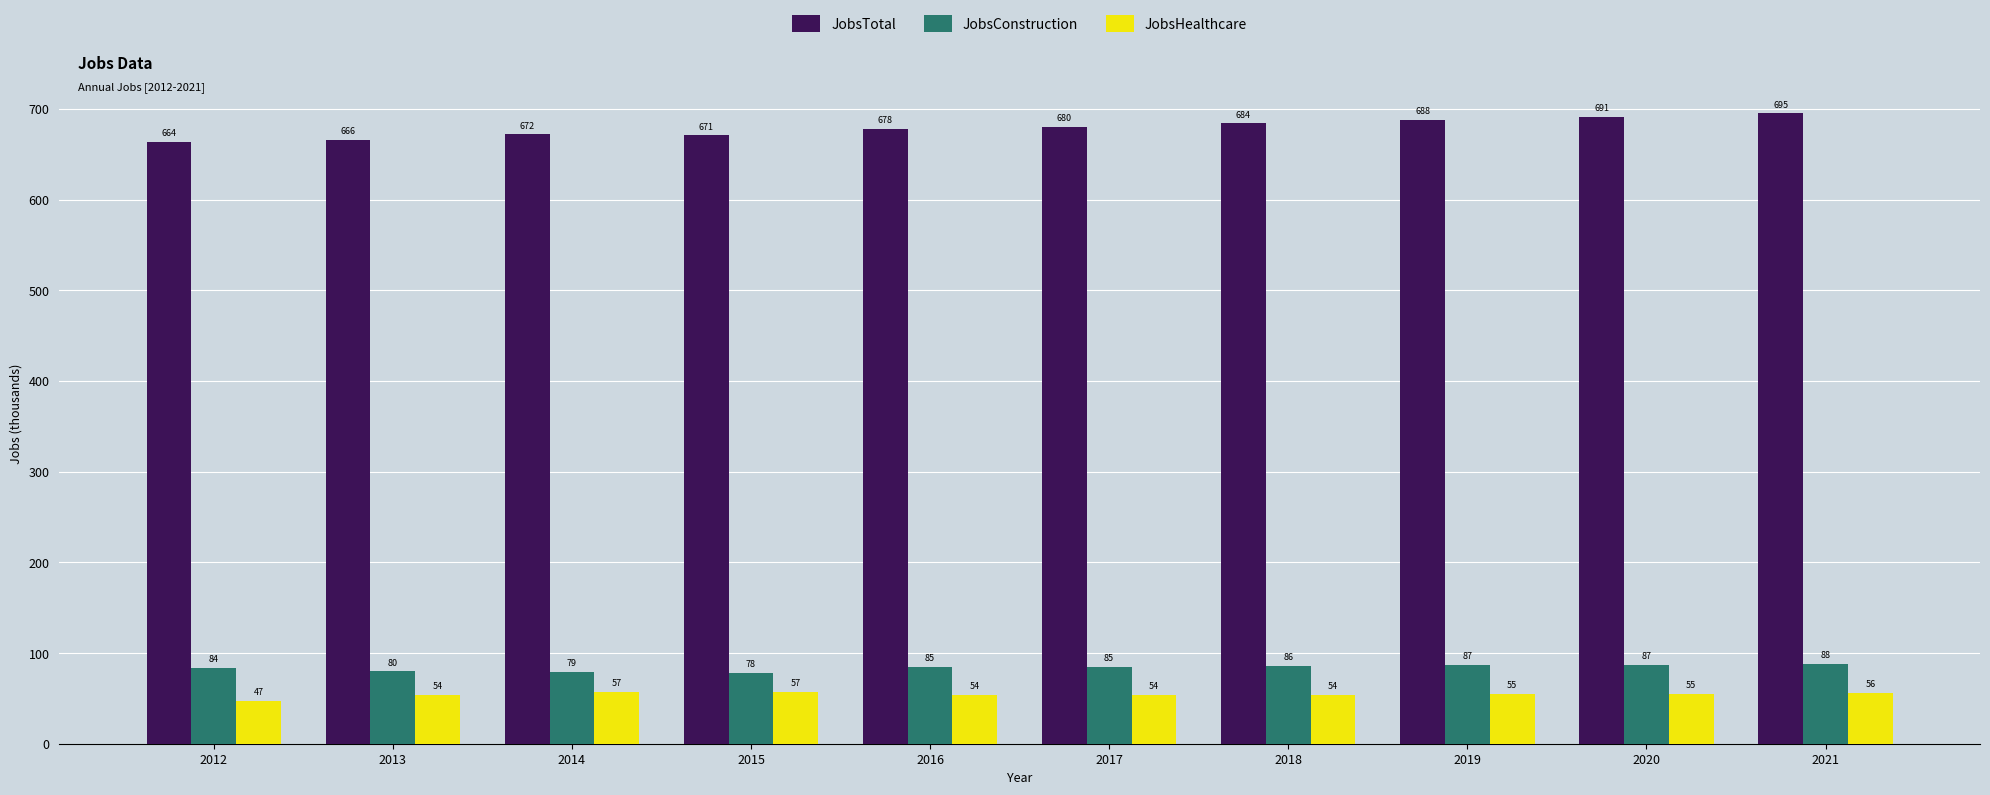

What is the difference between the maximum and minimum values in the JobsConstruction series?

10